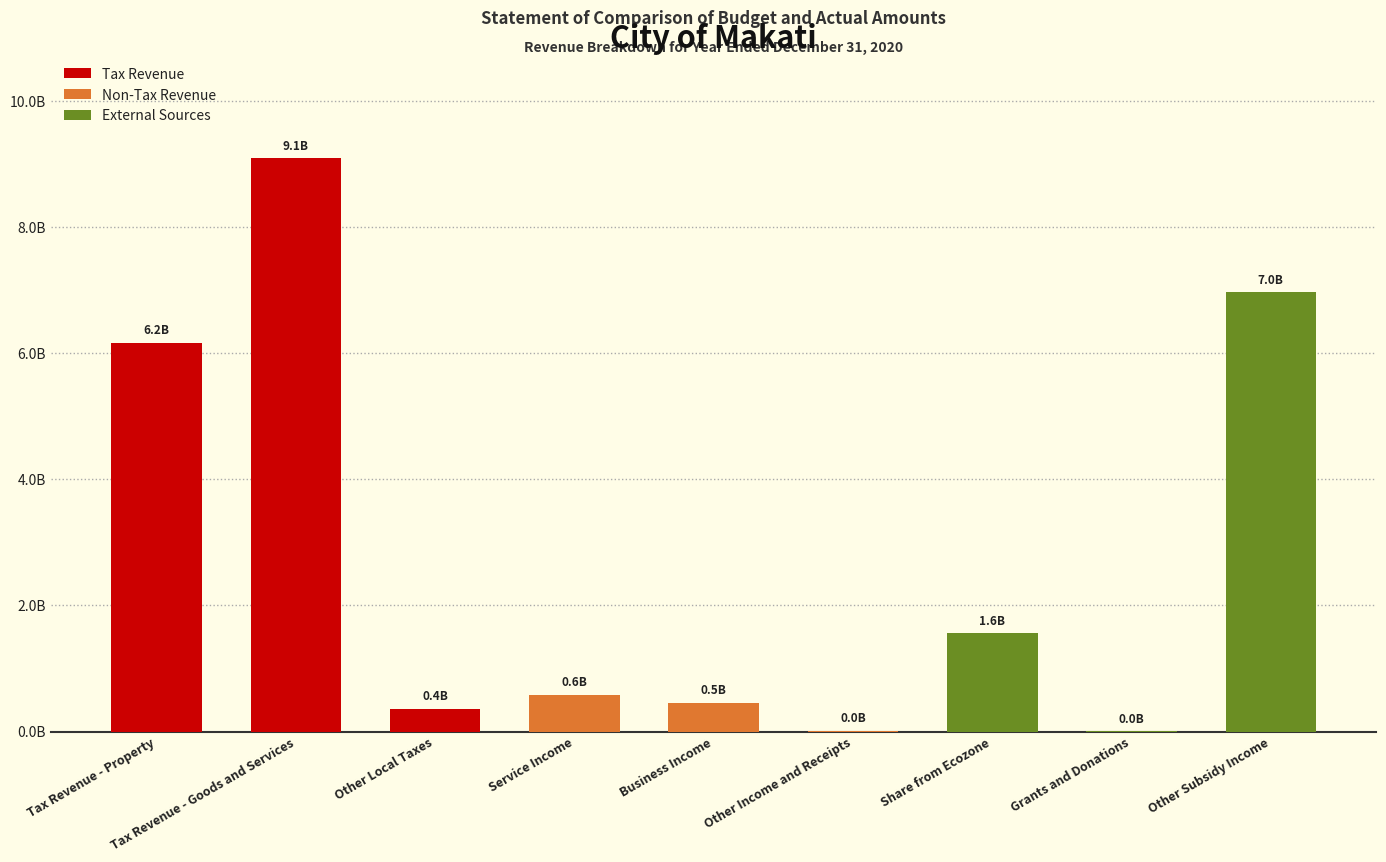

Are the bars horizontal?

No